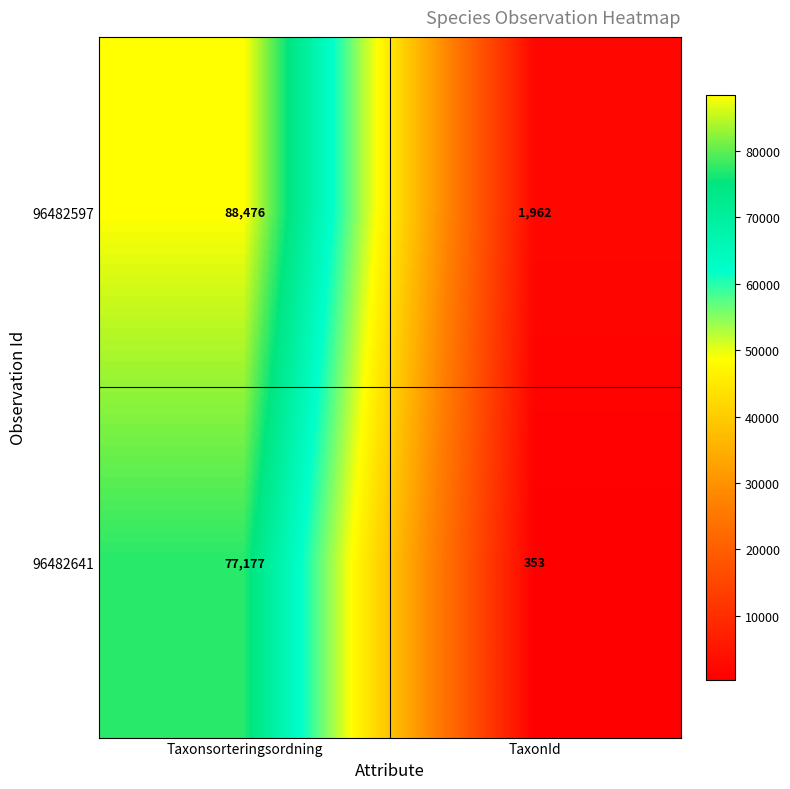

Which series has the largest range (max minus min)?

96482597